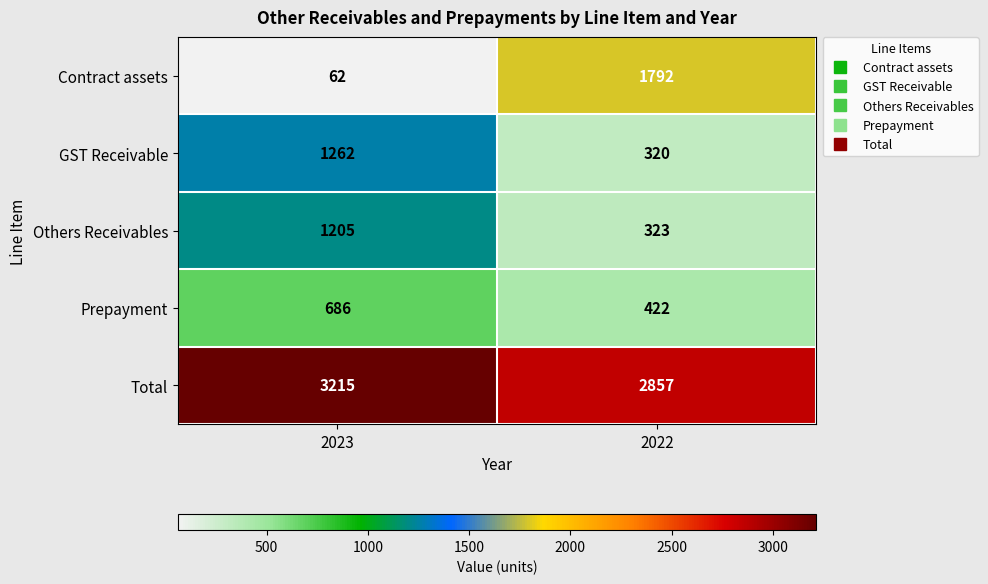

What is the average value of the Contract assets series?

927